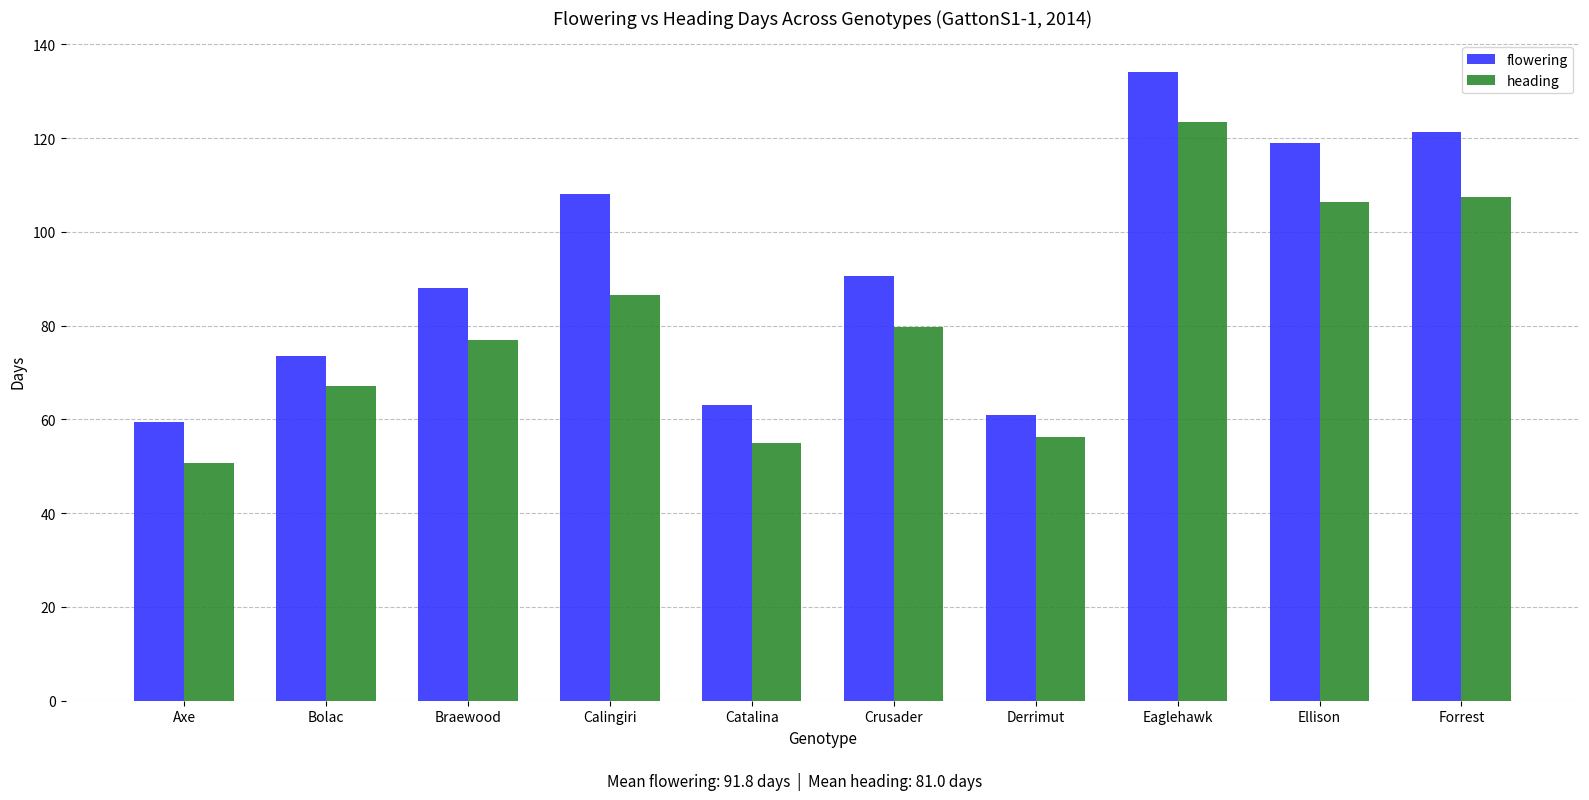

What is the approximate value of flowering at Eaglehawk?

134.2